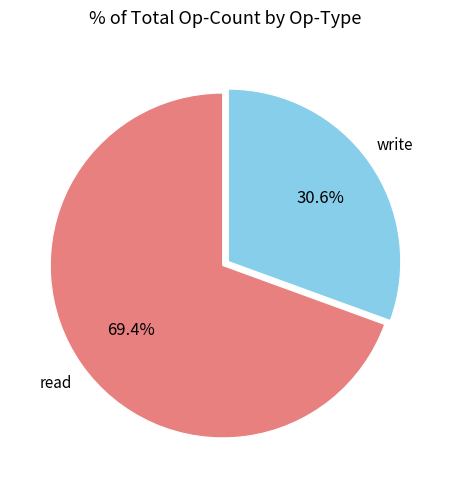

Which category has the smallest portion of the pie?

write